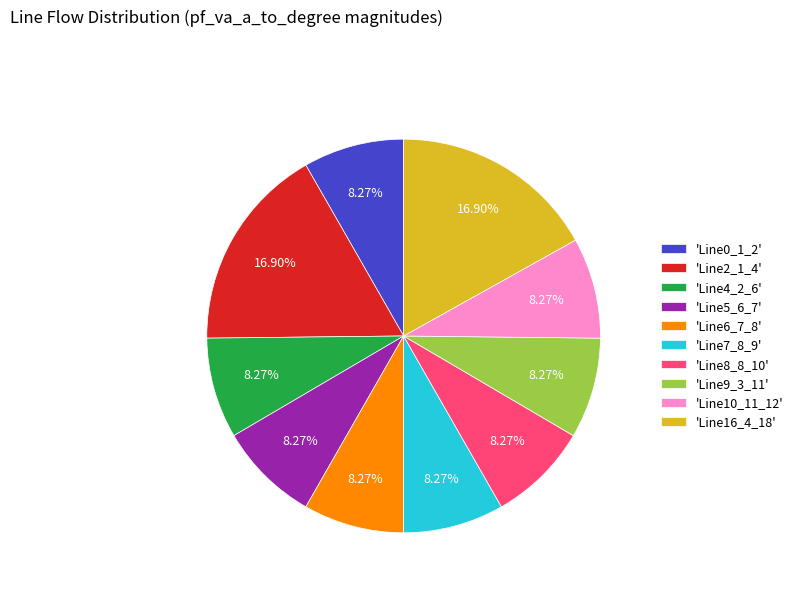

Is there a majority slice in this chart?

No